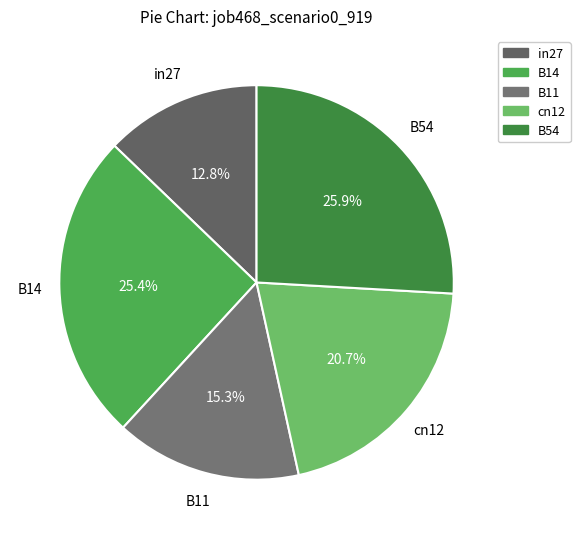

Does B14 account for over 50% of the chart?

No